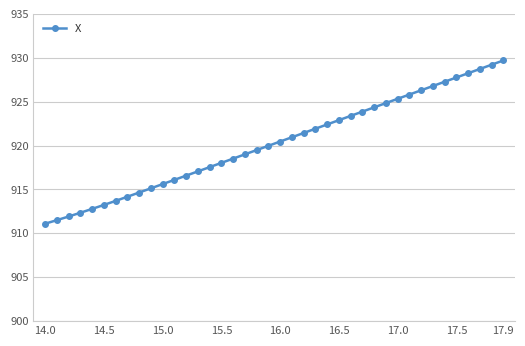

How many distinct data groups are displayed?

1